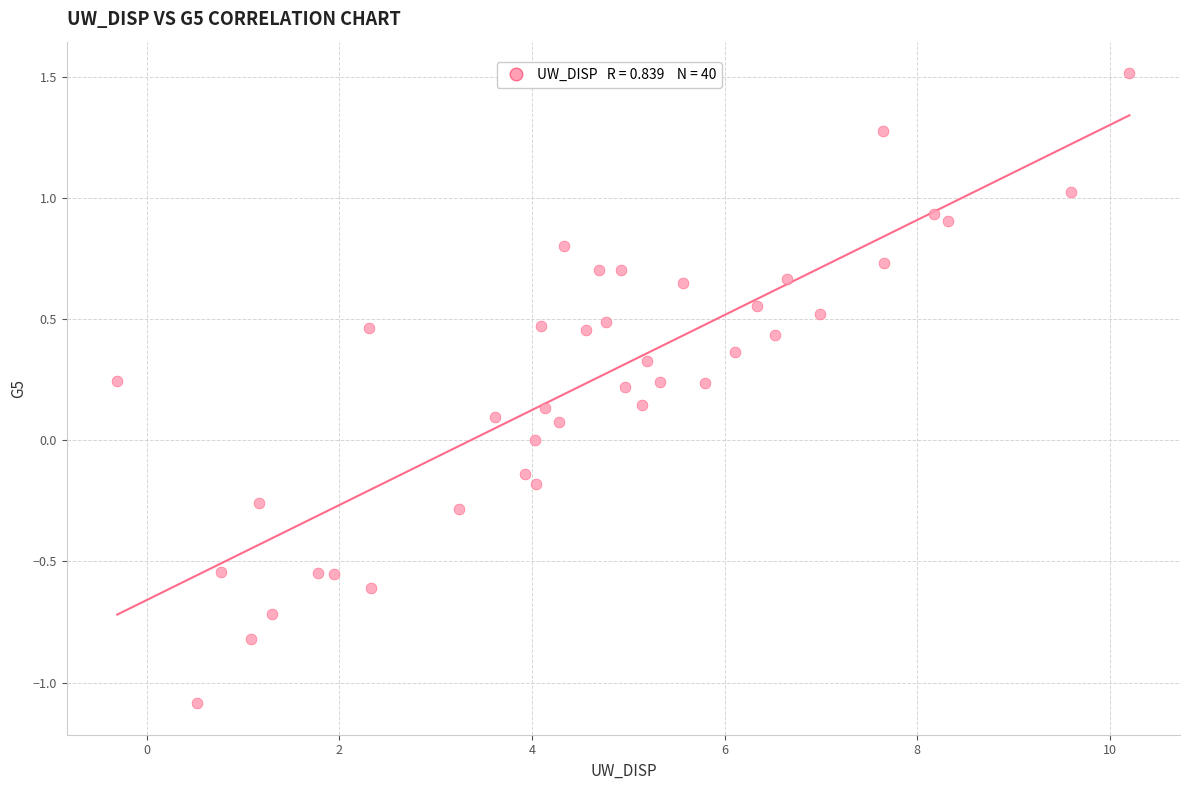

What is the range of X values (max minus min)?

10.5